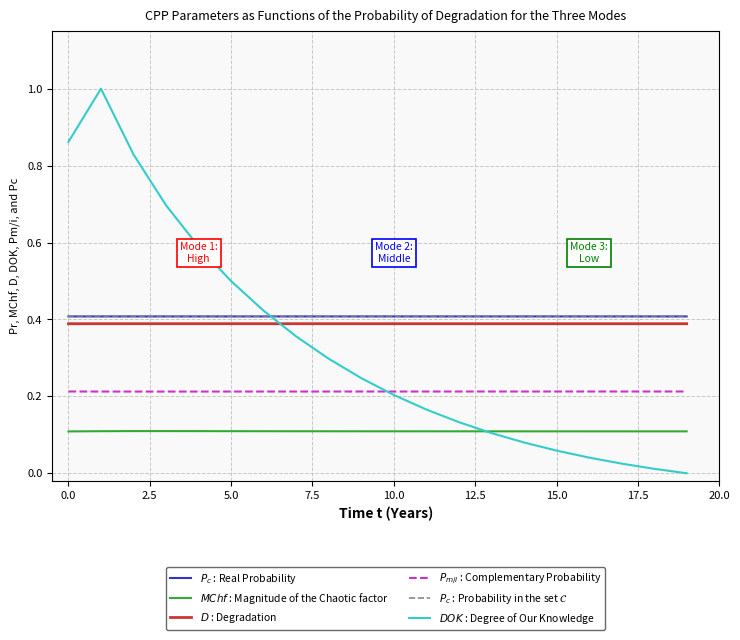

What is the greatest value displayed?

1.0